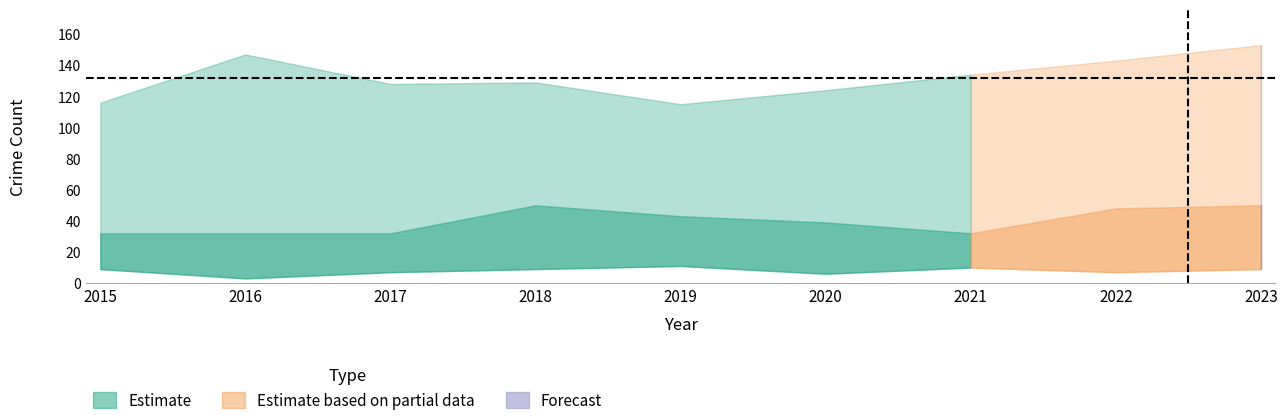

What is the spread (max minus min) of values at 2018?

120